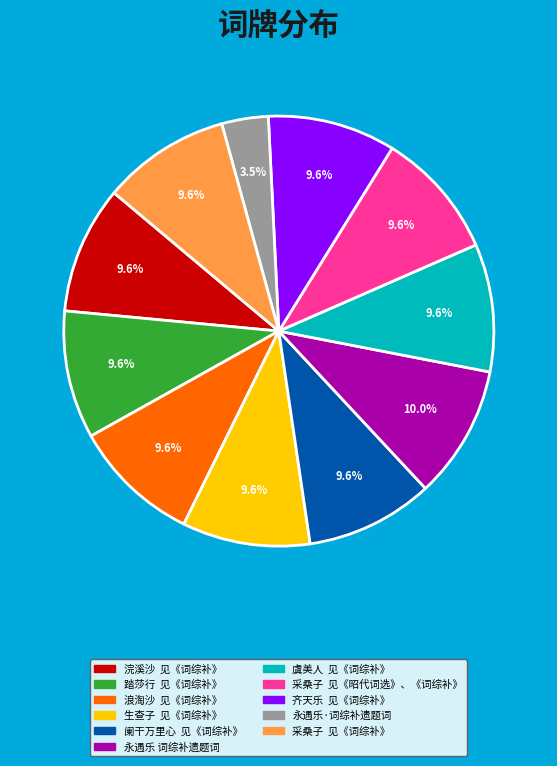

Which has a higher value, 采桑子 见《昭代词选》、《词综补》 or 永遇乐·词综补遗题词?

采桑子 见《昭代词选》、《词综补》